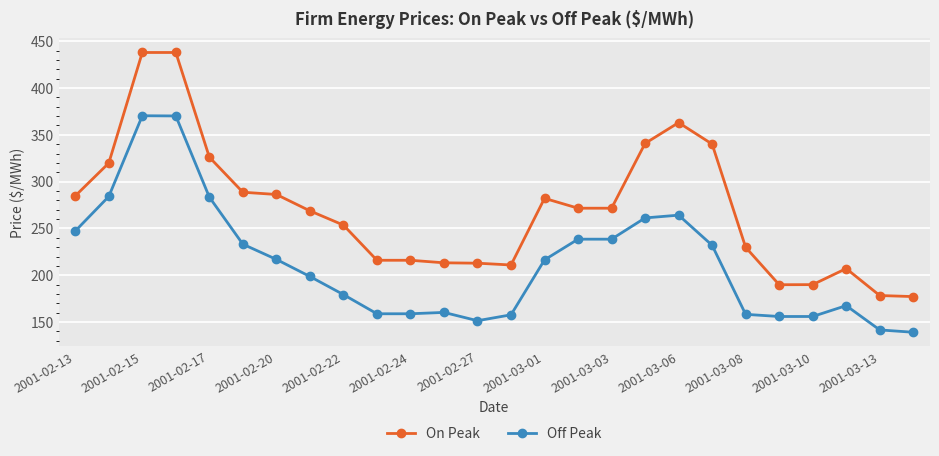

Which series has the largest total across all categories?

On Peak